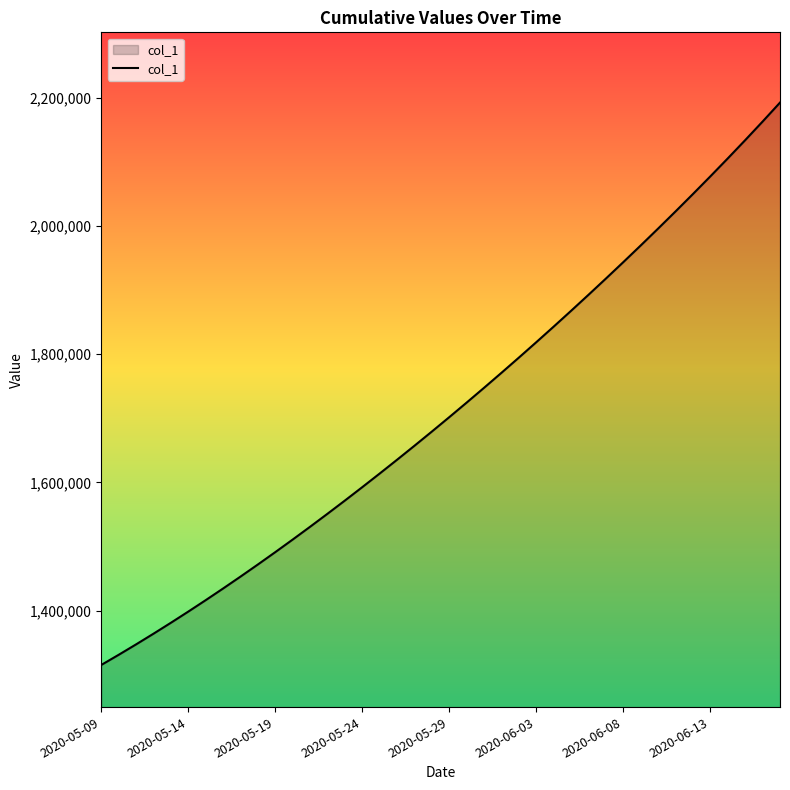

What is the maximum value shown in the chart?

2192624.5